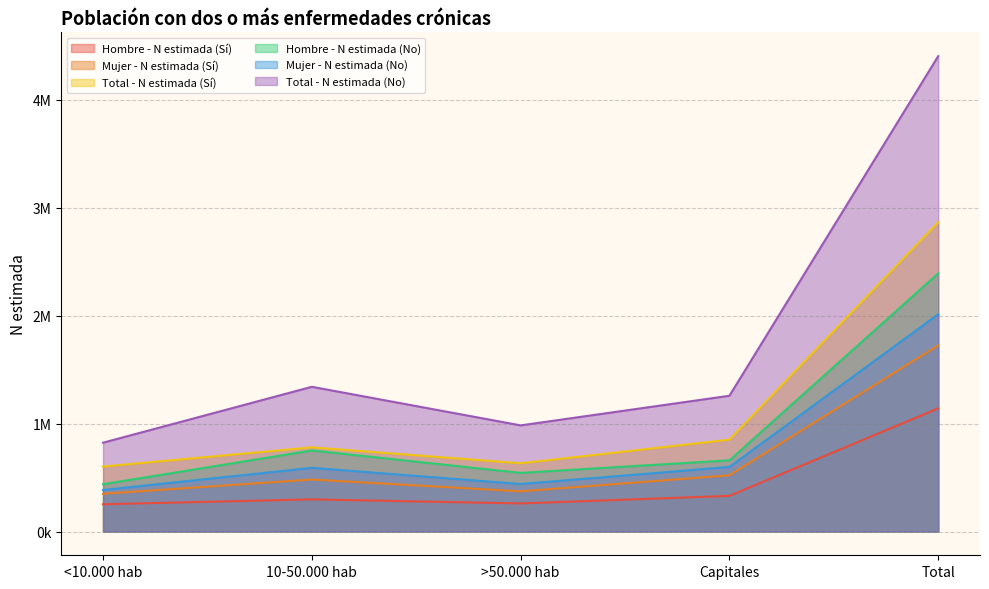

What position from the right is 10-50.000 hab?

4